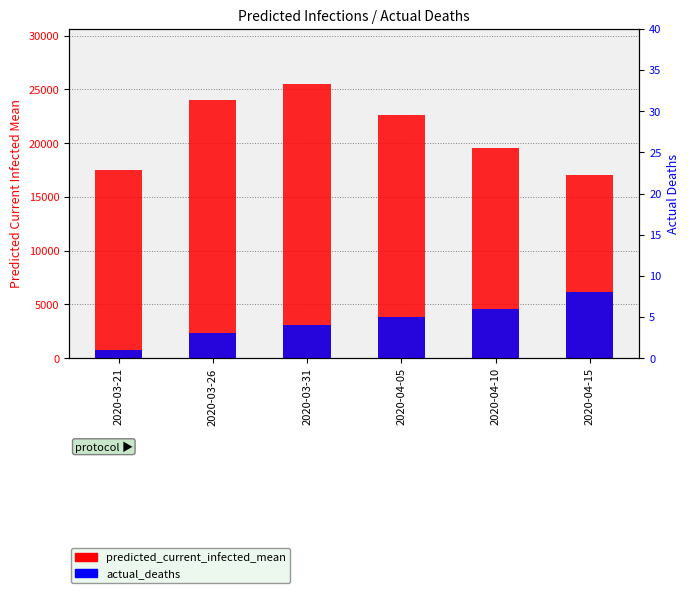

Are the bars horizontal?

No